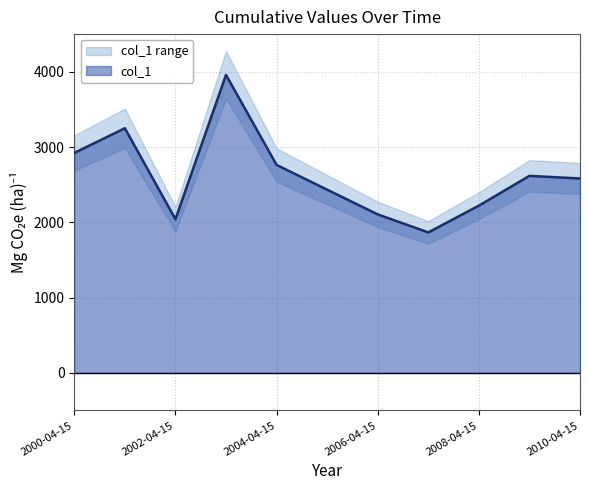

At which label is the value closest to 2911?

2000-04-15